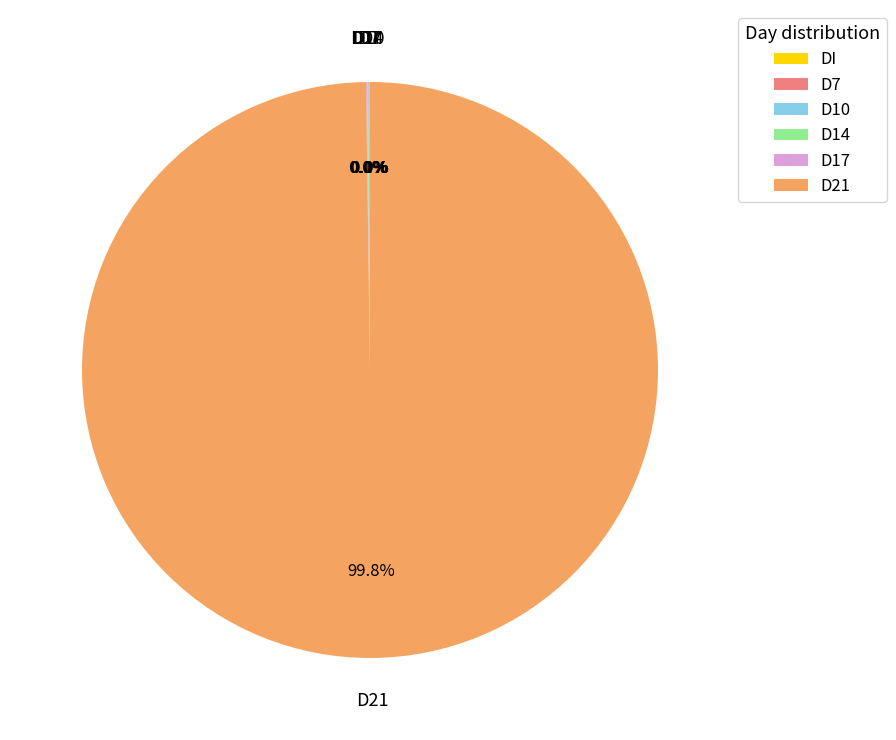

What is the largest slice in the pie chart?

D21